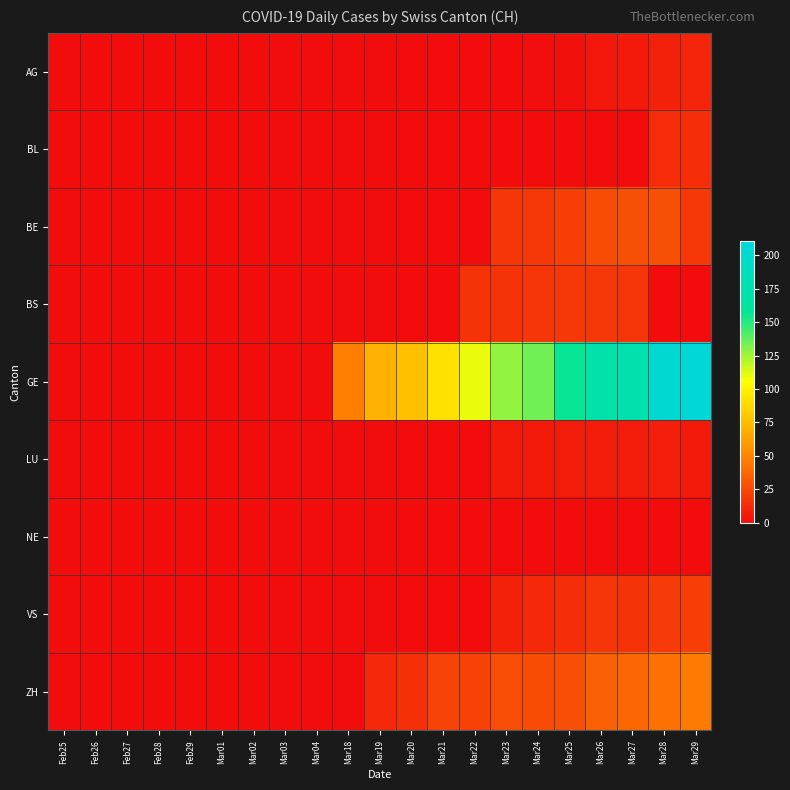

Reading left to right, transcribe all the data shown in this chart.

AG: Feb25=0	Feb26=0	Feb27=0	Feb28=0	Feb29=0	Mar01=0	Mar02=0	Mar03=0	Mar04=0	Mar18=0	Mar19=0	Mar20=0	Mar21=0	Mar22=0	Mar23=0	Mar24=1	Mar25=2	Mar26=5	Mar27=6	Mar28=9	Mar29=10
BL: Feb25=0	Feb26=0	Feb27=0	Feb28=0	Feb29=0	Mar01=0	Mar02=0	Mar03=0	Mar04=0	Mar18=0	Mar19=0	Mar20=0	Mar21=0	Mar22=0	Mar23=0	Mar24=0	Mar25=0	Mar26=0	Mar27=0	Mar28=13	Mar29=14
BE: Feb25=0	Feb26=0	Feb27=0	Feb28=0	Feb29=0	Mar01=0	Mar02=0	Mar03=0	Mar04=0	Mar18=0	Mar19=0	Mar20=0	Mar21=0	Mar22=0	Mar23=17	Mar24=18	Mar25=21	Mar26=26	Mar27=28	Mar28=28	Mar29=18
BS: Feb25=0	Feb26=0	Feb27=0	Feb28=0	Feb29=0	Mar01=0	Mar02=0	Mar03=0	Mar04=0	Mar18=0	Mar19=0	Mar20=0	Mar21=0	Mar22=16	Mar23=16	Mar24=17	Mar25=18	Mar26=18	Mar27=17	Mar28=0	Mar29=0
GE: Feb25=0	Feb26=0	Feb27=0	Feb28=0	Feb29=0	Mar01=0	Mar02=0	Mar03=0	Mar04=0	Mar18=47	Mar19=70	Mar20=77	Mar21=92	Mar22=110	Mar23=128	Mar24=135	Mar25=157	Mar26=172	Mar27=176	Mar28=206	Mar29=211
LU: Feb25=0	Feb26=0	Feb27=0	Feb28=0	Feb29=0	Mar01=0	Mar02=0	Mar03=0	Mar04=0	Mar18=0	Mar19=0	Mar20=0	Mar21=0	Mar22=0	Mar23=6	Mar24=6	Mar25=7	Mar26=7	Mar27=7	Mar28=8	Mar29=6
NE: Feb25=0	Feb26=0	Feb27=0	Feb28=0	Feb29=0	Mar01=0	Mar02=0	Mar03=0	Mar04=0	Mar18=0	Mar19=0	Mar20=0	Mar21=0	Mar22=0	Mar23=0	Mar24=0	Mar25=0	Mar26=0	Mar27=0	Mar28=0	Mar29=0
VS: Feb25=0	Feb26=0	Feb27=0	Feb28=0	Feb29=0	Mar01=0	Mar02=0	Mar03=0	Mar04=0	Mar18=0	Mar19=0	Mar20=0	Mar21=0	Mar22=0	Mar23=9	Mar24=12	Mar25=14	Mar26=17	Mar27=16	Mar28=19	Mar29=21
ZH: Feb25=0	Feb26=0	Feb27=0	Feb28=0	Feb29=0	Mar01=0	Mar02=0	Mar03=0	Mar04=0	Mar18=0	Mar19=12	Mar20=15	Mar21=23	Mar22=22	Mar23=27	Mar24=26	Mar25=28	Mar26=35	Mar27=38	Mar28=42	Mar29=46